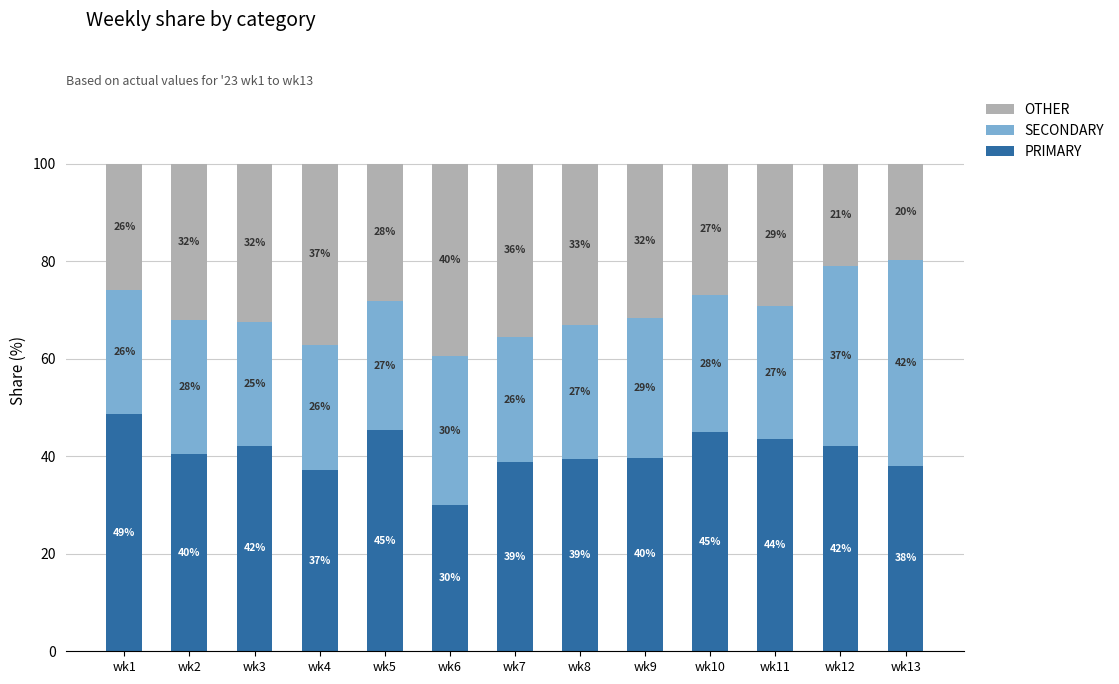

What is the total value across all series at wk6?

100.0